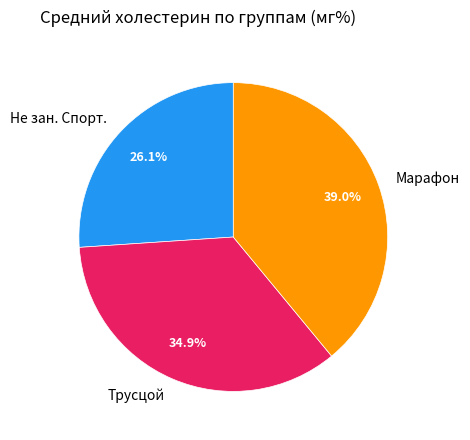

True or false: Марафон accounts for 39% of the total.

True